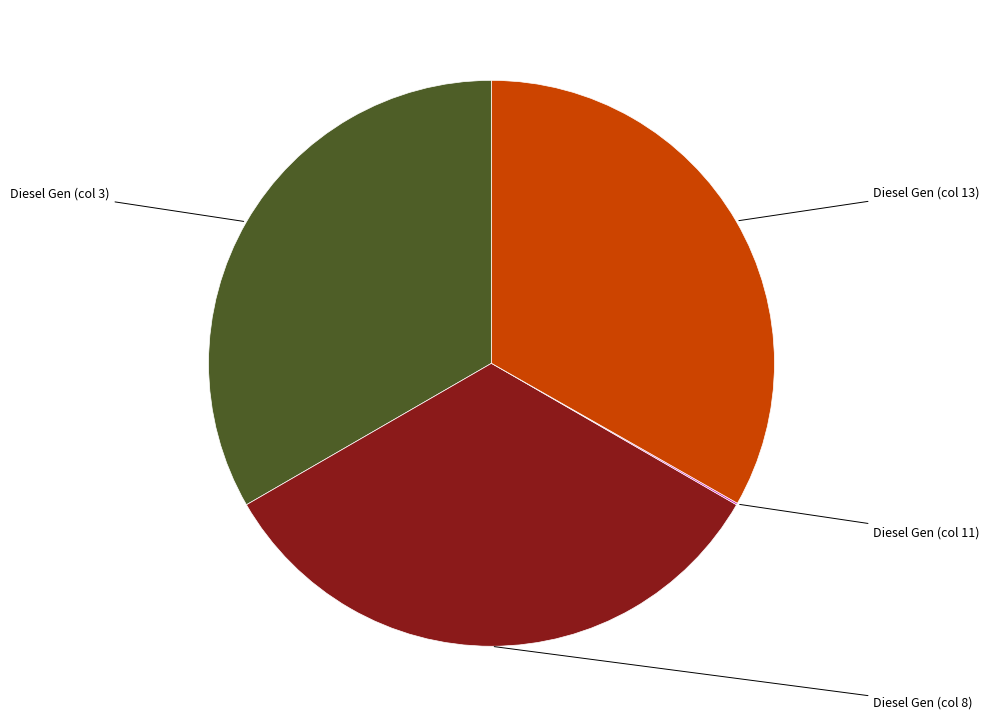

Does any single category account for the majority?

No